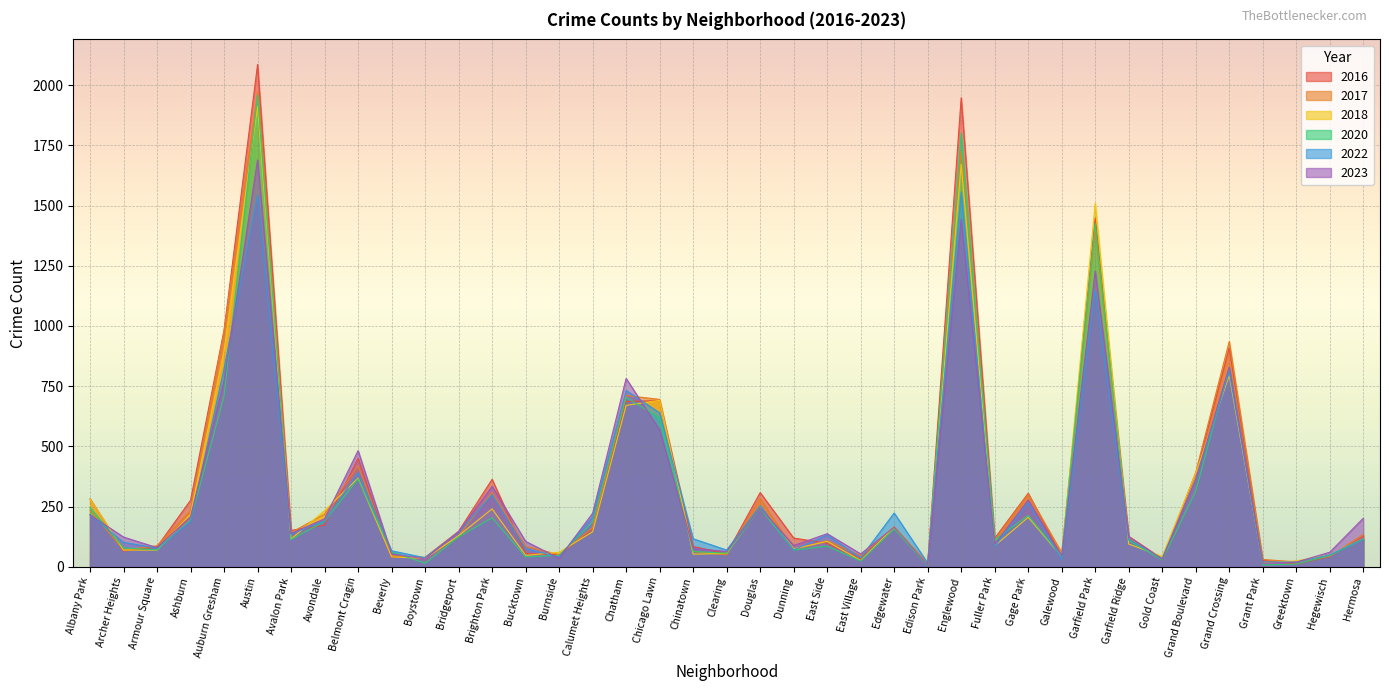

Rank the categories by 2022 value from highest to lowest.

Englewood, Austin, Garfield Park, Auburn Gresham, Grand Crossing, Chatham, Chicago Lawn, Belmont Cragin, Grand Boulevard, Brighton Park, Gage Park, Douglas, Edgewater, Albany Park, Calumet Heights, Avondale, Ashburn, Bridgeport, Avalon Park, East Side, Chinatown, Hermosa, Garfield Ridge, Archer Heights, Fuller Park, Armour Square, Bucktown, Dunning, Clearing, Beverly, Hegewisch, Burnside, Boystown, East Village, Gold Coast, Galewood, Grant Park, Greektown, Edison Park